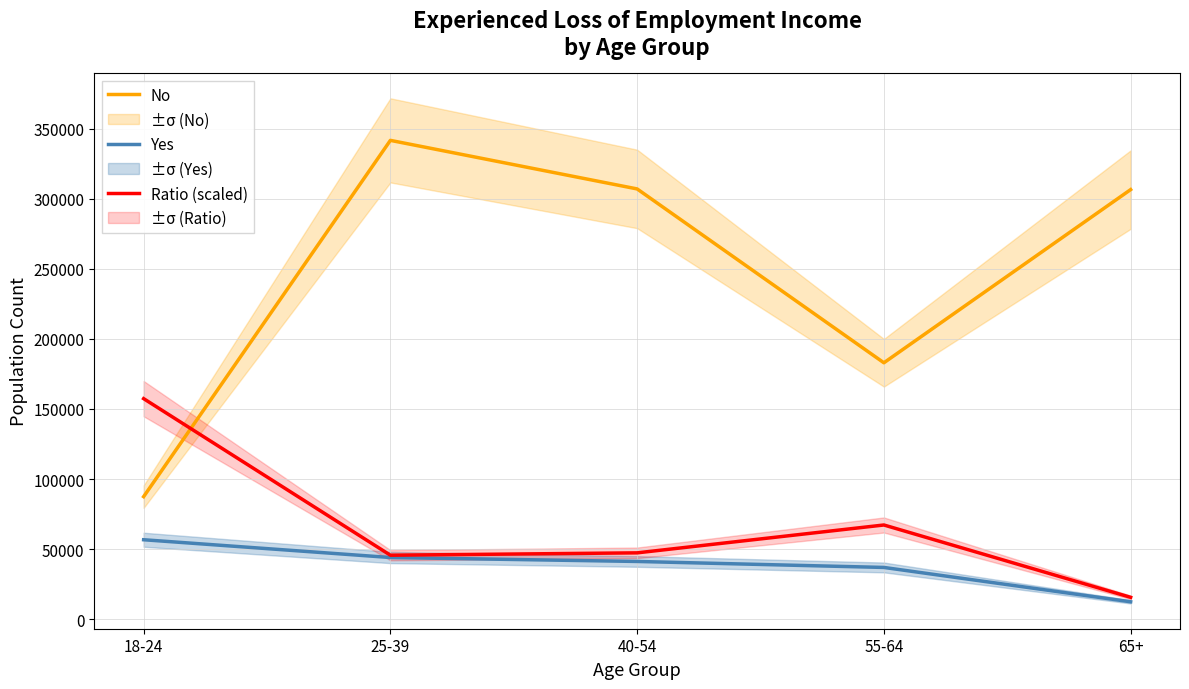

List the labels in order of Ratio (scaled) value, largest first.

18-24, 55-64, 40-54, 25-39, 65+